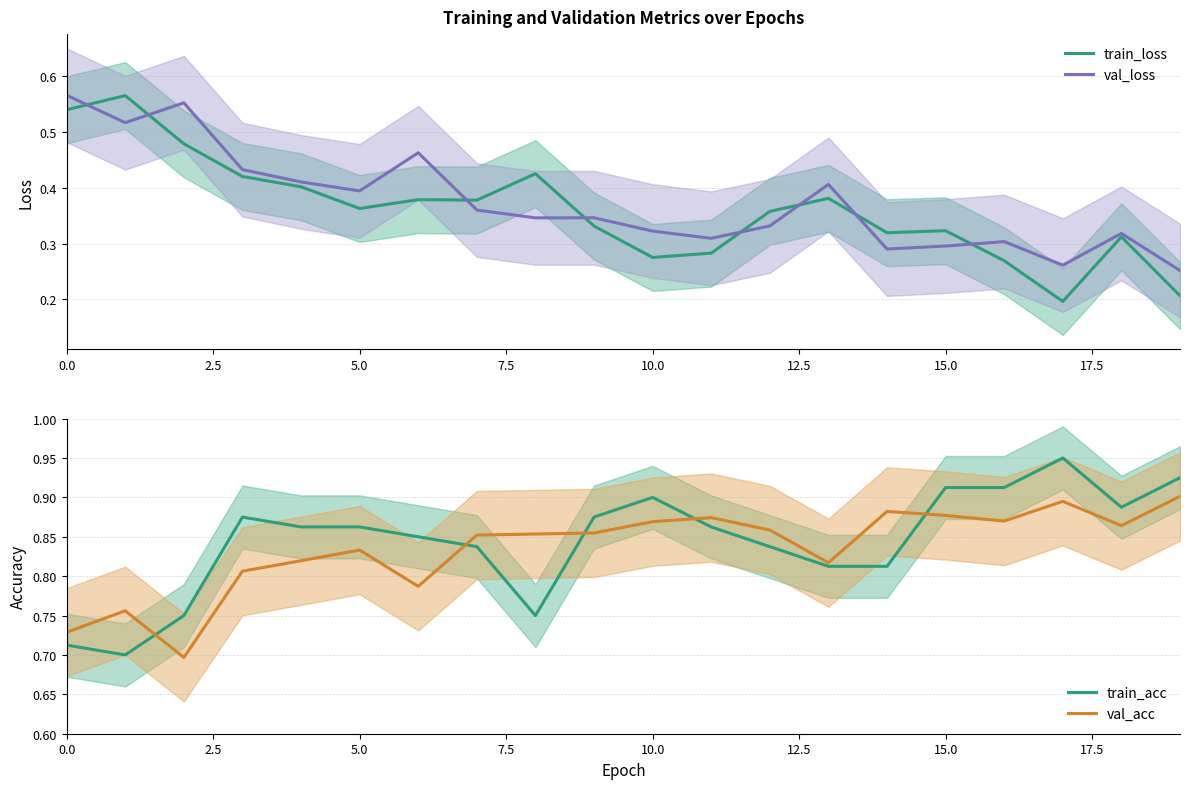

What is the sum of the train_acc values at 0.0 and 17?

1.7